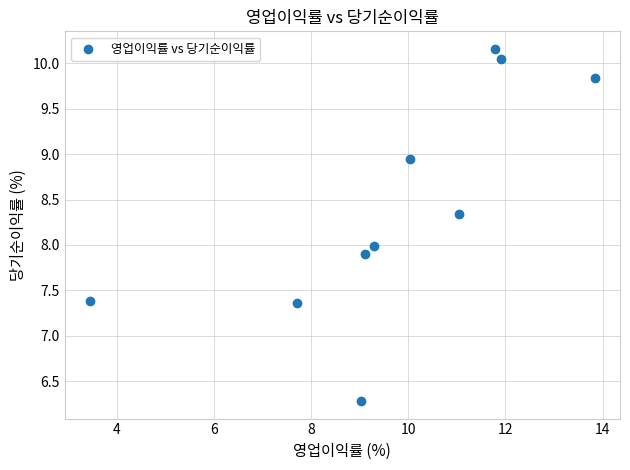

What is the average Y value?

8.4